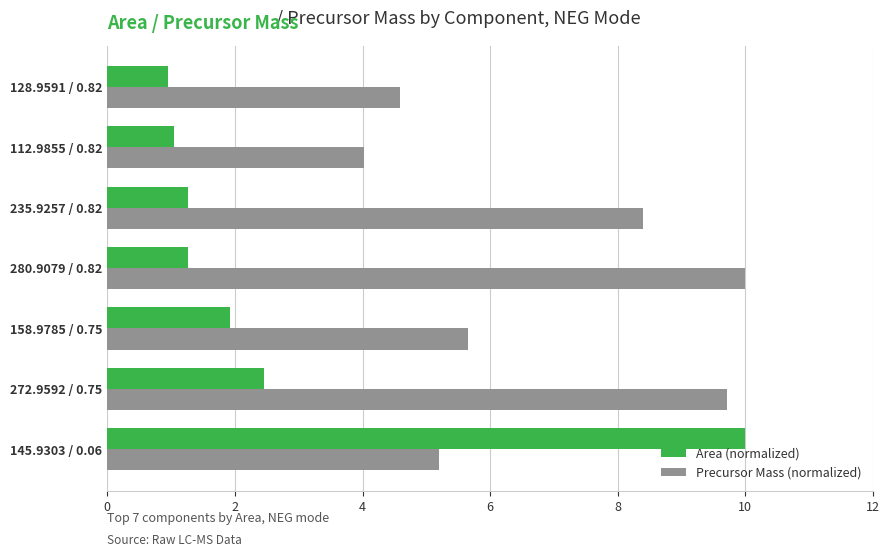

What are all the series names shown in the legend?

Area (normalized), Precursor Mass (normalized)